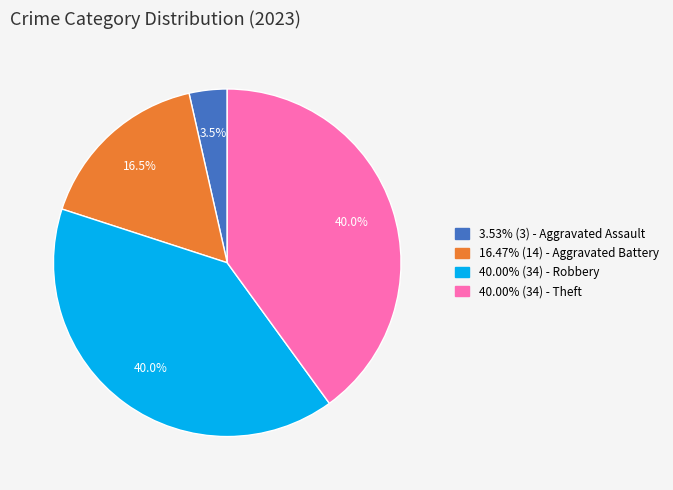

What percentage do 3.53% (3) - Aggravated Assault and 16.47% (14) - Aggravated Battery together represent?

20.0%